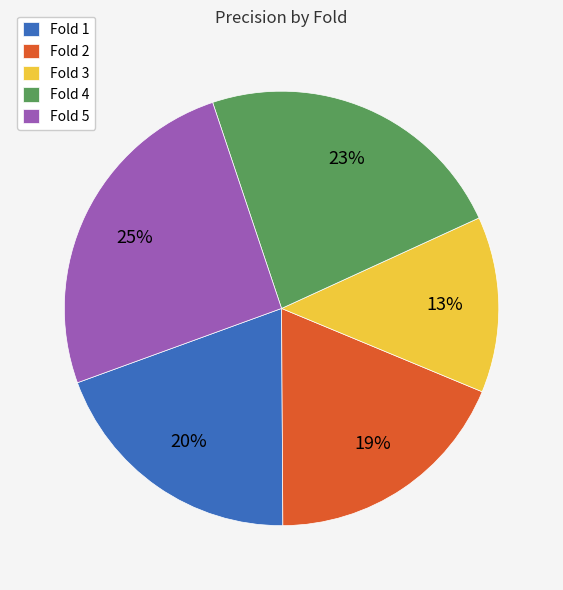

Is there a majority slice in this chart?

No